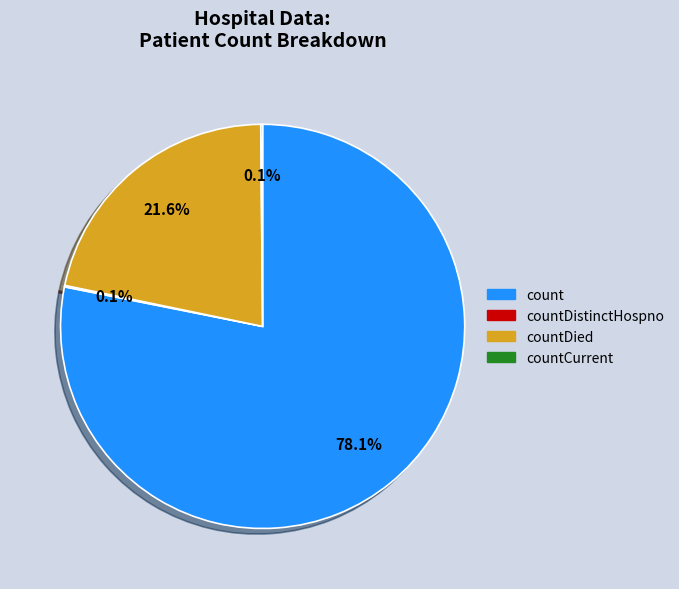

Is there any slice that represents more than half of the pie?

Yes